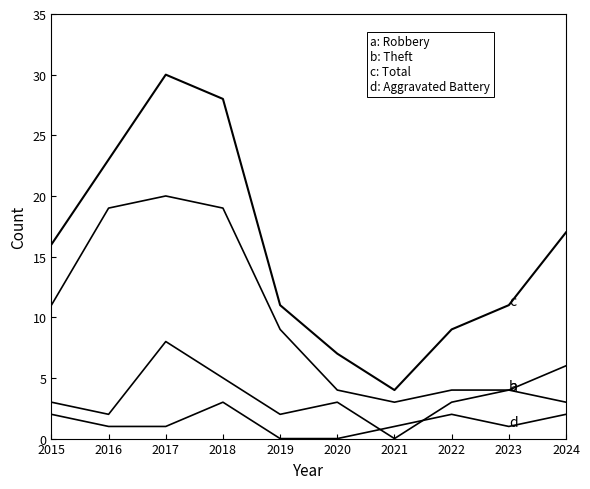

How many lines are shown in the chart?

4